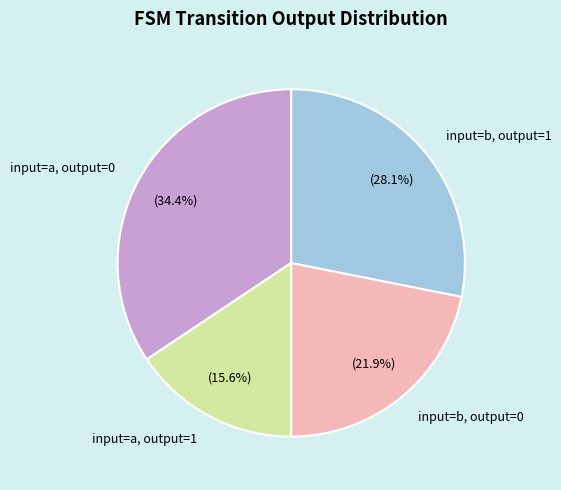

Is input=b, output=1 the majority of the pie?

No